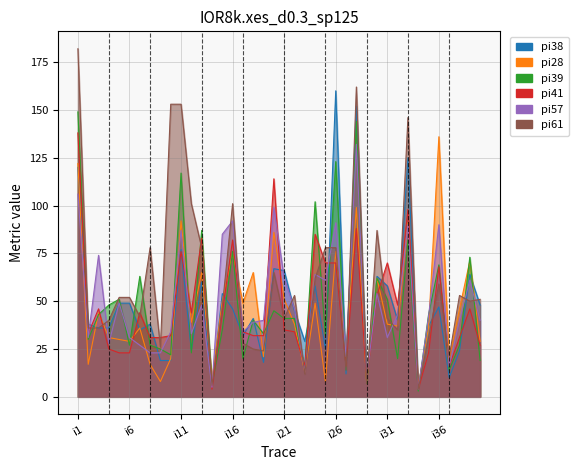

How many data points in pi57 are above 42?

19